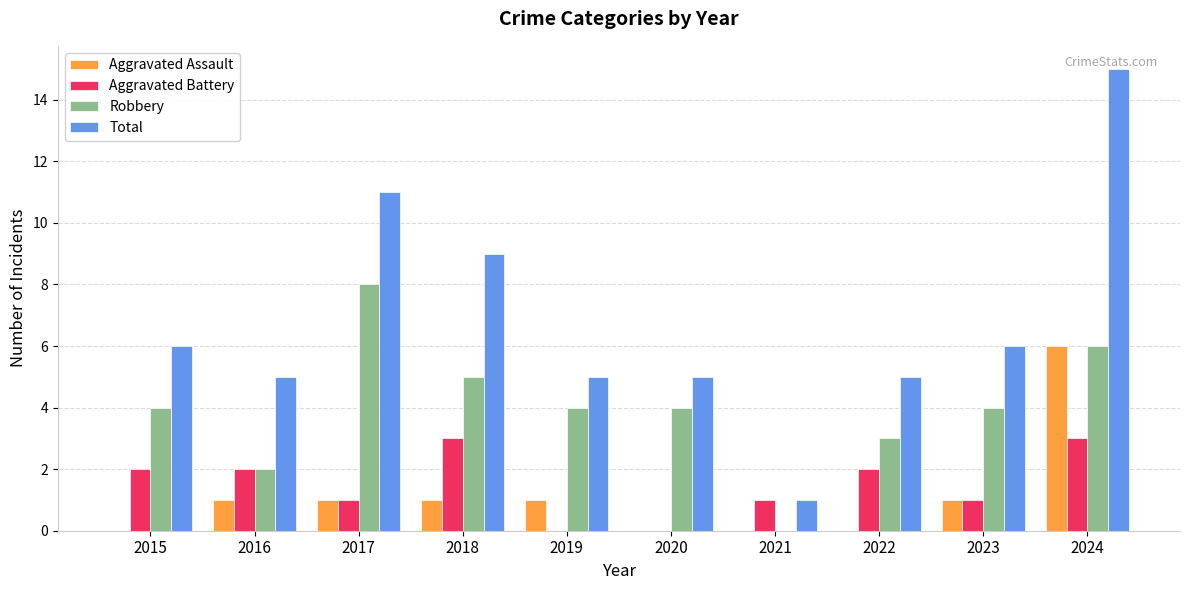

Reading right to left, what are all the values shown in this chart?

Aggravated Assault: 6	1	0	0	0	1	1	1	1	0
Aggravated Battery: 3	1	2	1	0	0	3	1	2	2
Robbery: 6	4	3	0	4	4	5	8	2	4
Total: 15	6	5	1	5	5	9	11	5	6